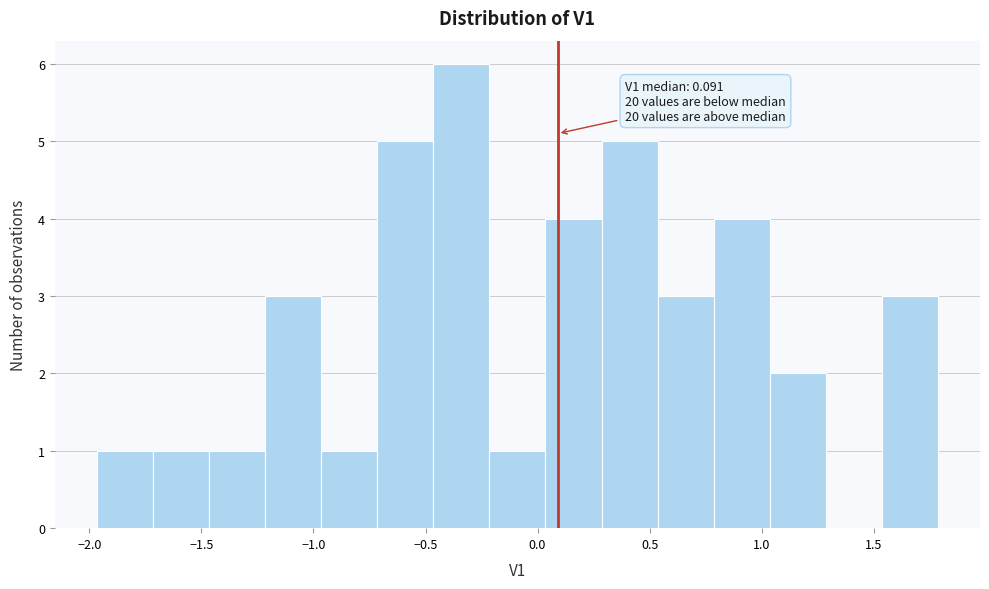

Which range on the x-axis has the tallest bar?

-0.45 to -0.20